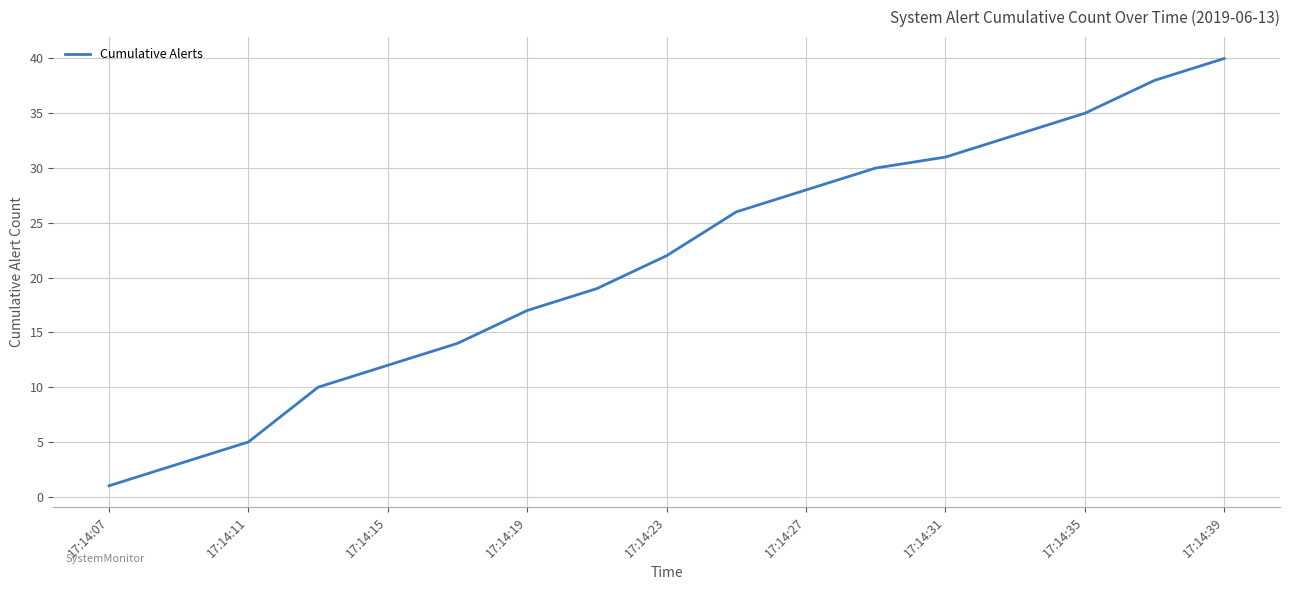

Reading left to right, transcribe all the data shown in this chart.

1	3	5	10	12	14	17	19	22	26	28	30	31	33	35	38	40